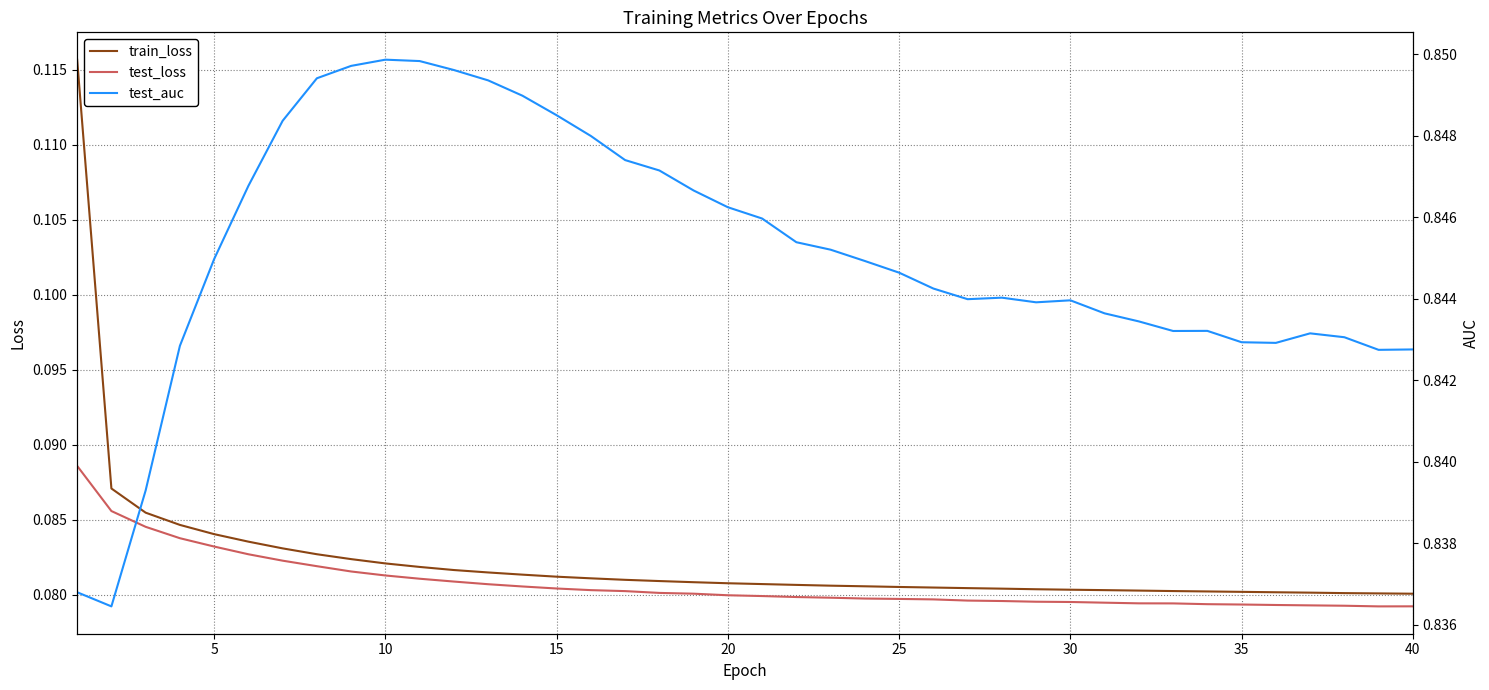

Is it true that train_loss equals 0.1 at 35?

False